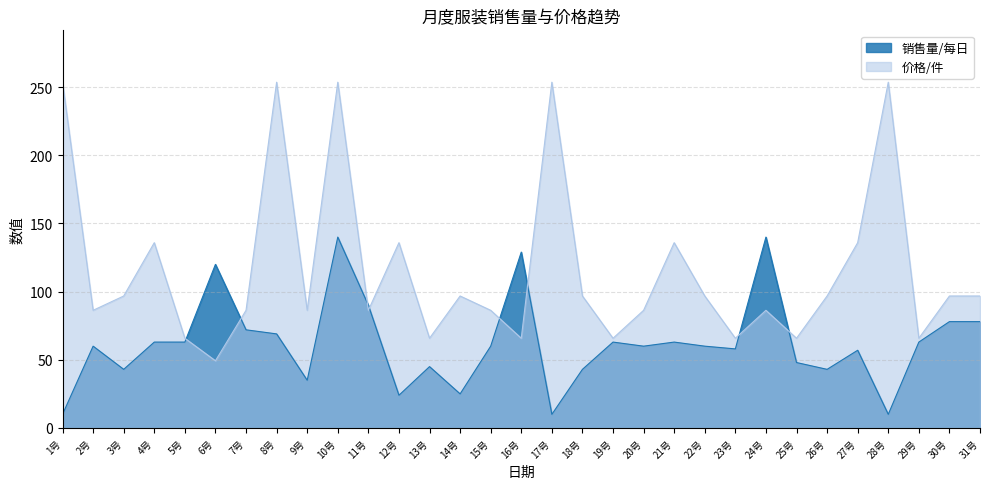

How many interior local valleys does the 价格/件 series have?

10